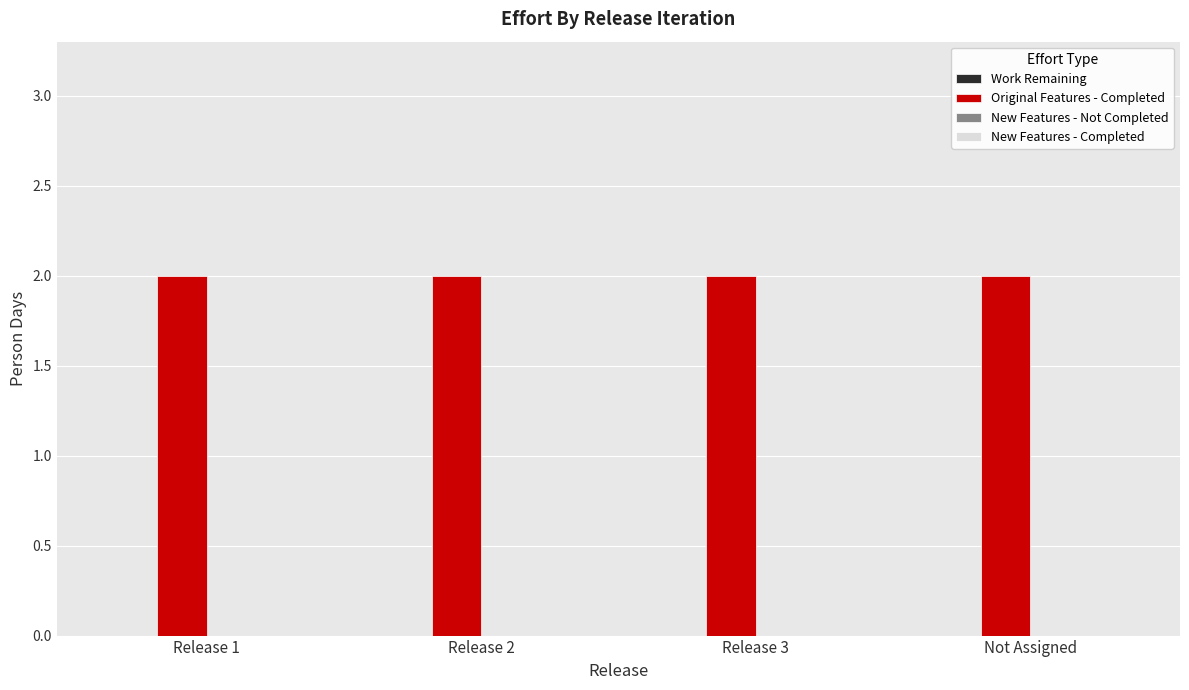

Which category has the lowest value in the Work Remaining series?

Release 1